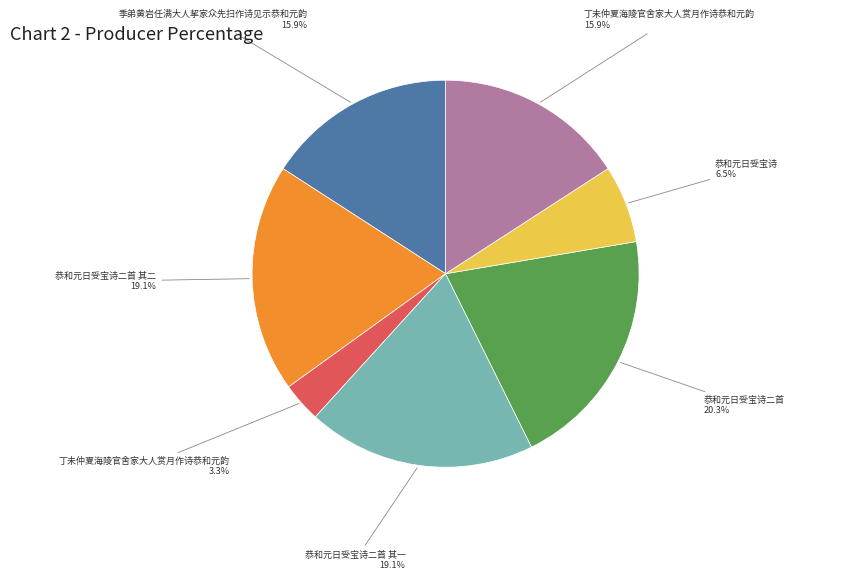

Is there a majority slice in this chart?

No